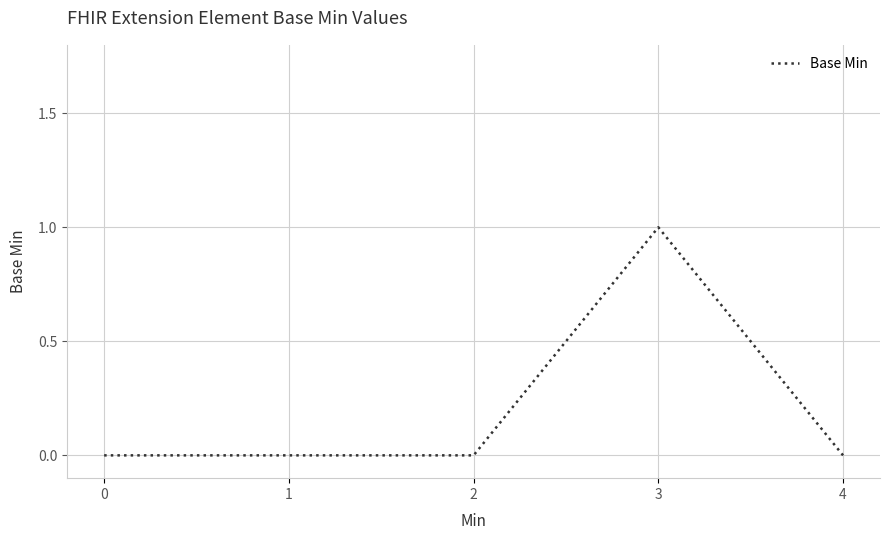

Reading left to right, extract all data points from this chart.

0	0	0	1	0